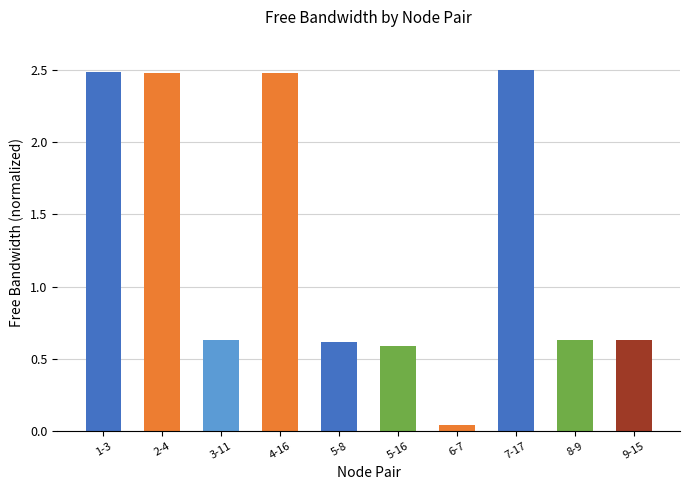

What position from the right is 2-4?

9